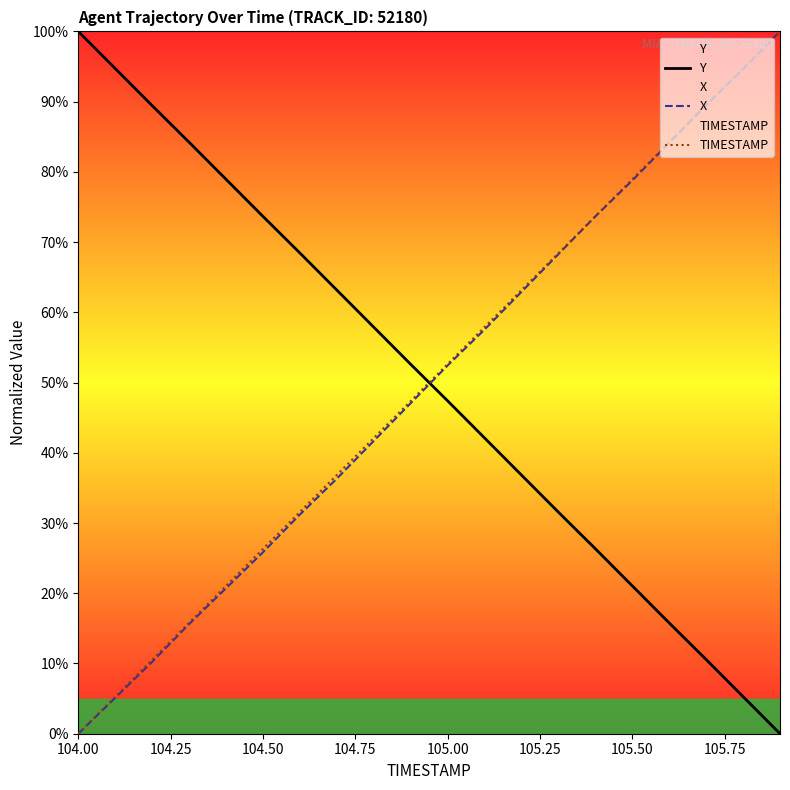

The value of Y at 104.00 is 20.4. True or false?

False